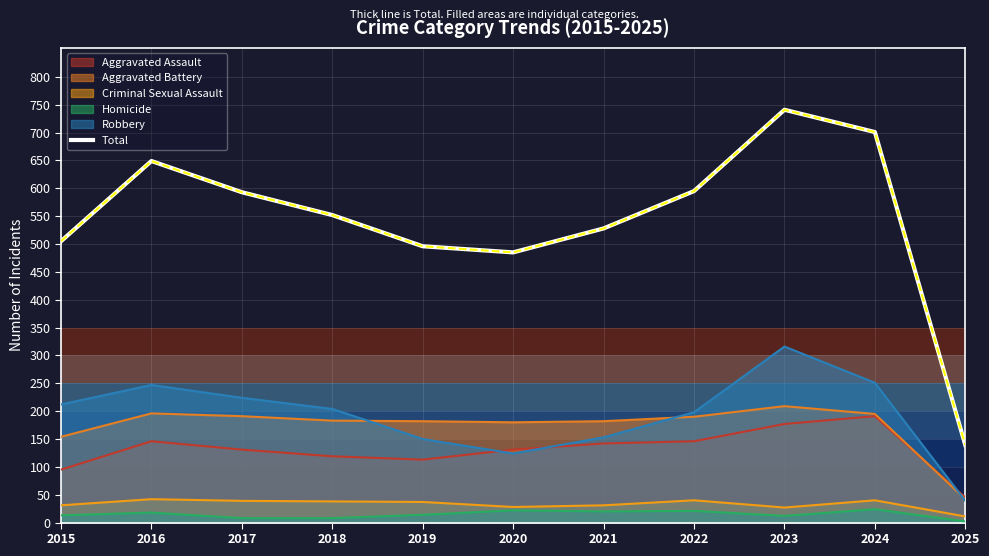

How many lines are shown in the chart?

6